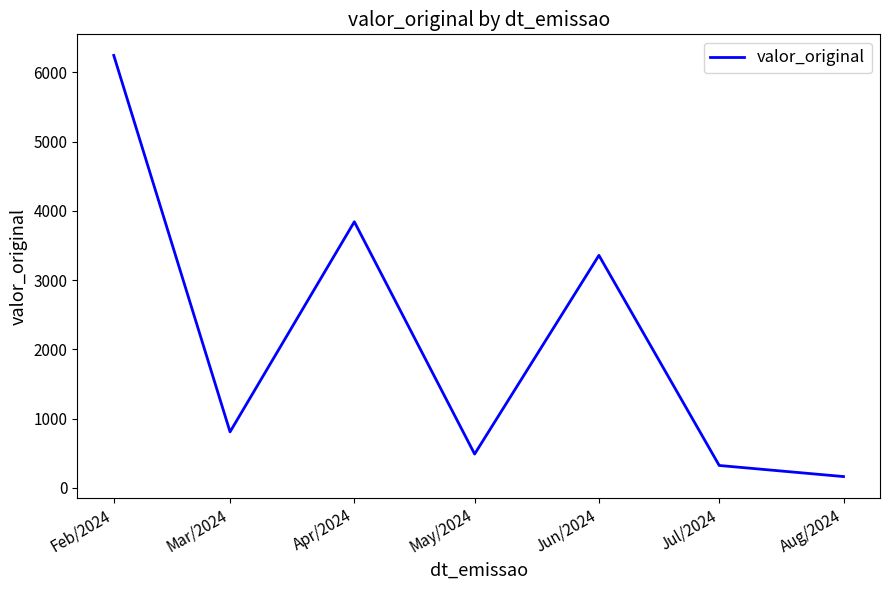

Which has a higher value, May/2024 or Apr/2024?

Apr/2024